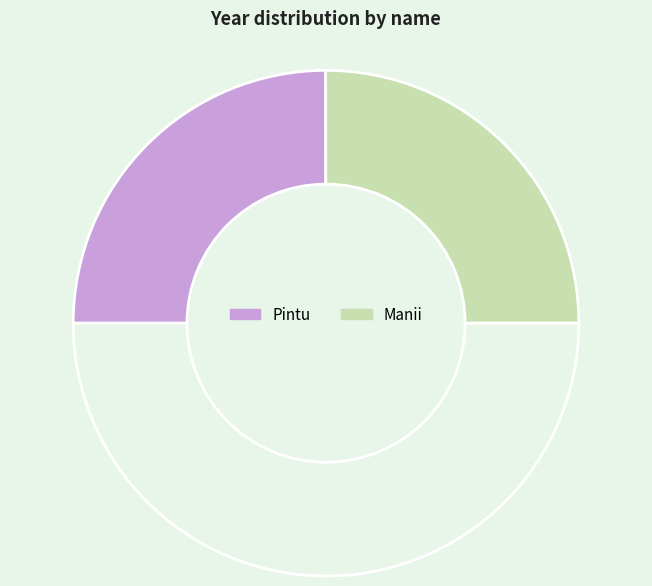

Count the number of slices in the pie.

3